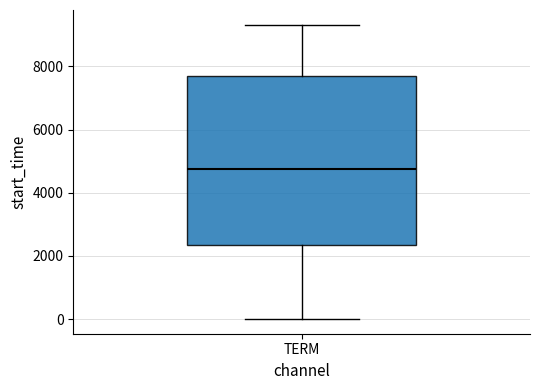

Where is the upper edge of the box for TERM on the y-axis? The values are not printed on the chart, so give them approximately, as read against the axis.

7600